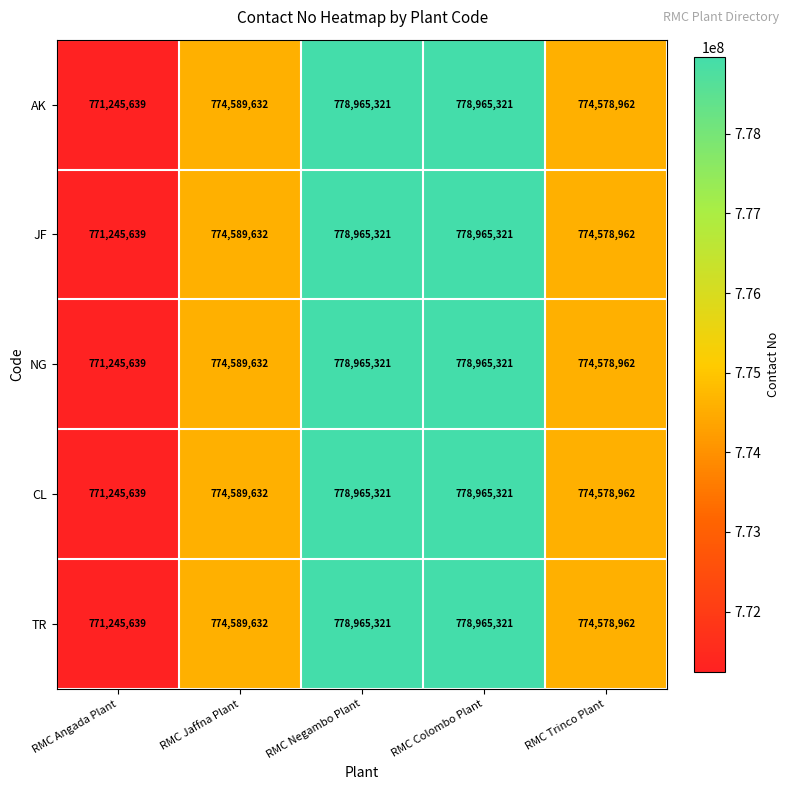

Is the value of AK at RMC Colombo Plant greater than the value of JF at RMC Trinco Plant?

Yes